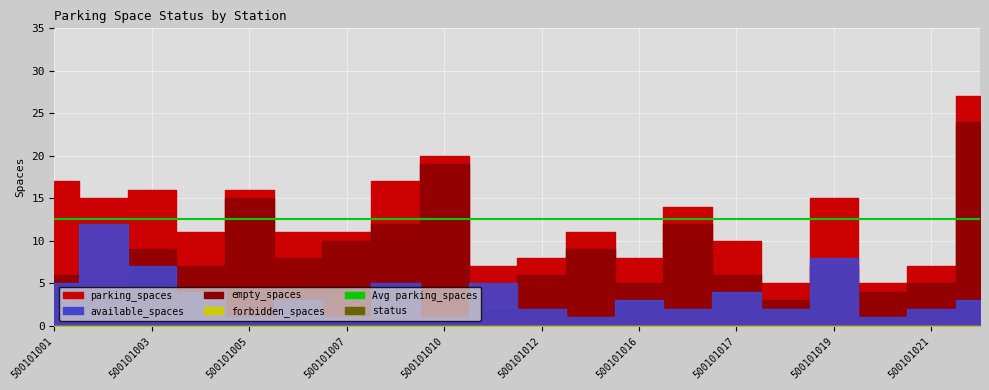

What is the spread (max minus min) of values at 500101017?

10